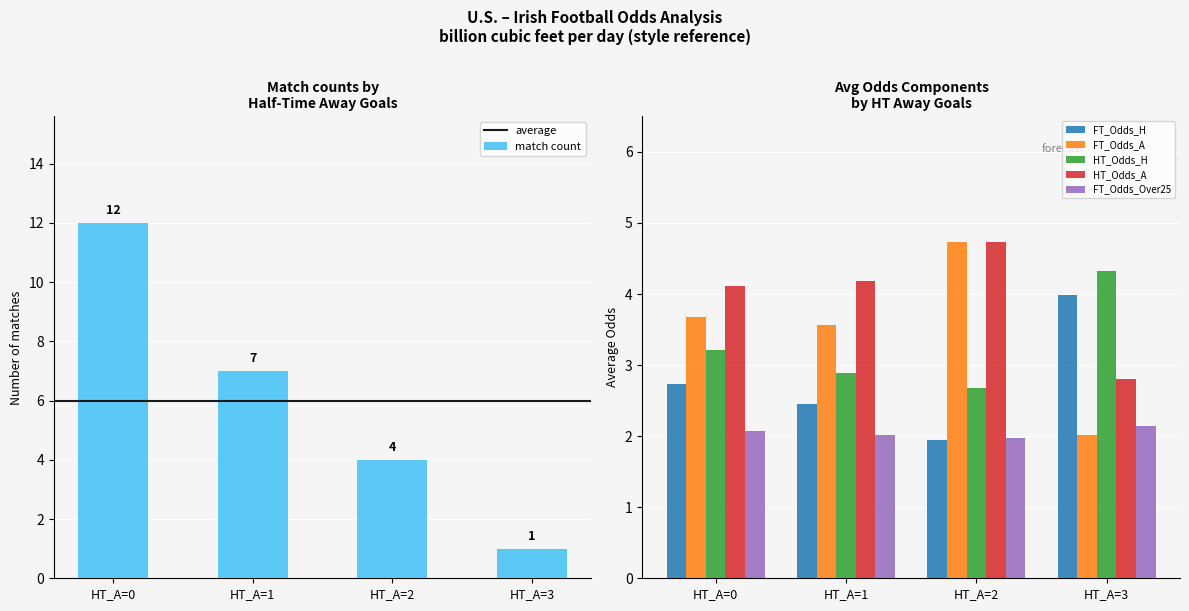

What is the sum of all match count values?

24